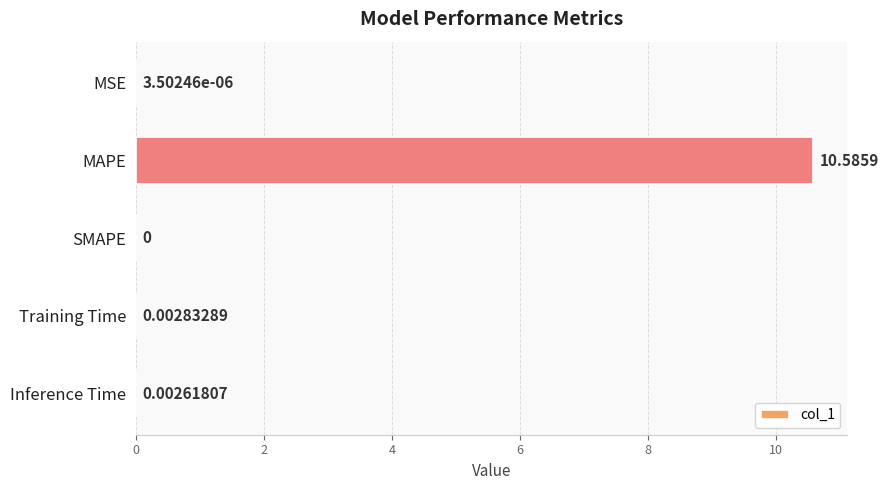

How many distinct data groups are displayed?

1